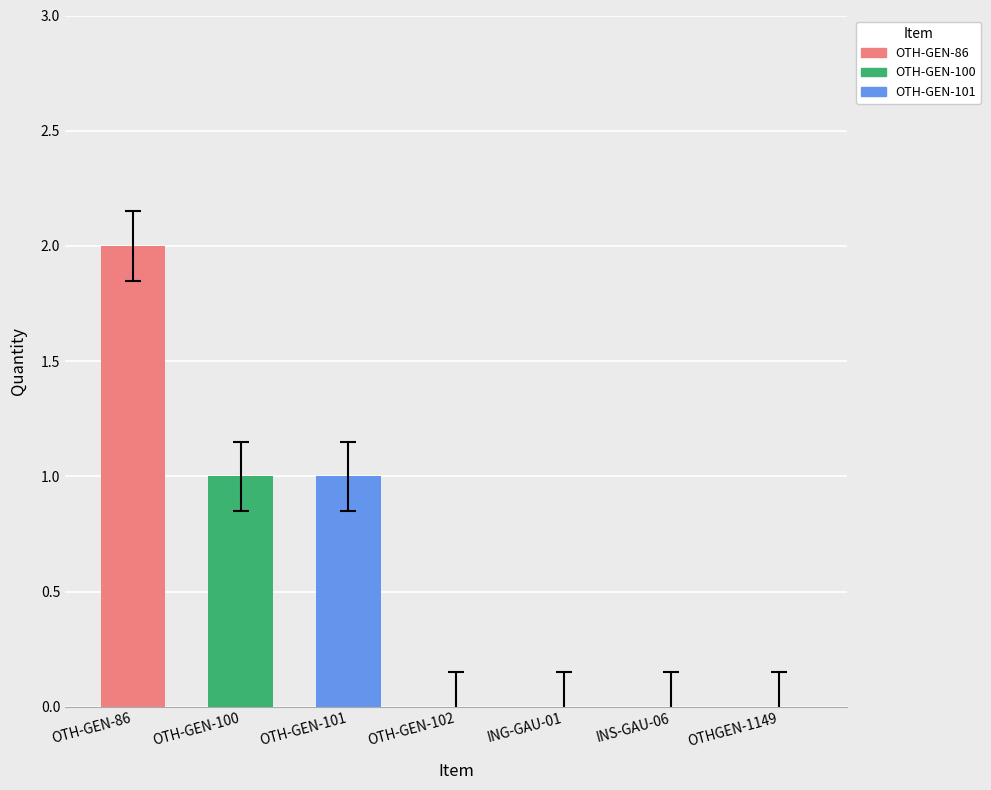

How many categories are shown in the chart?

7